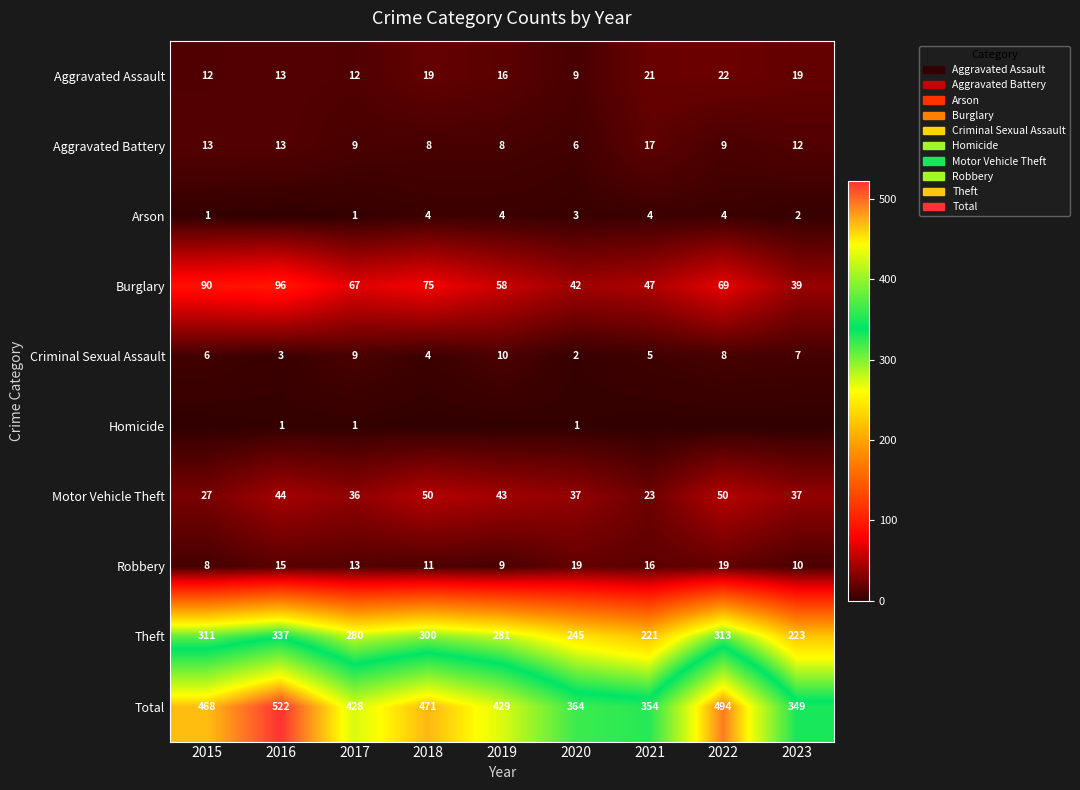

What is the sum of all Burglary values?

583